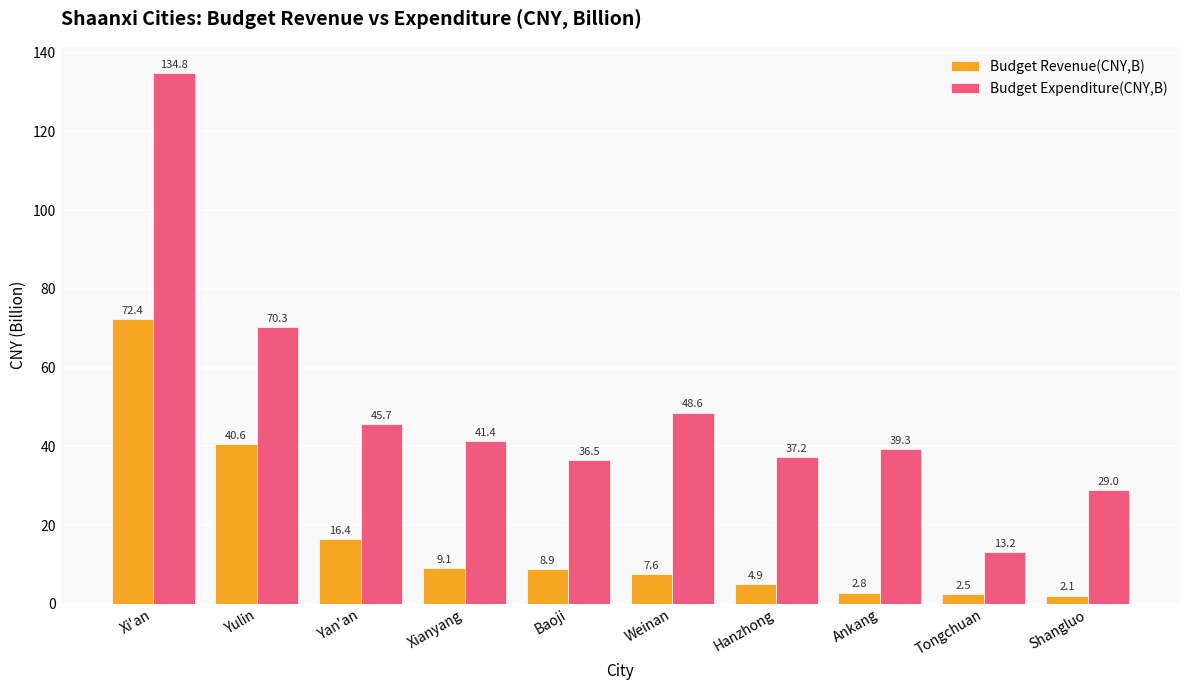

Which series has the widest spread of values?

Budget Expenditure(CNY,B)